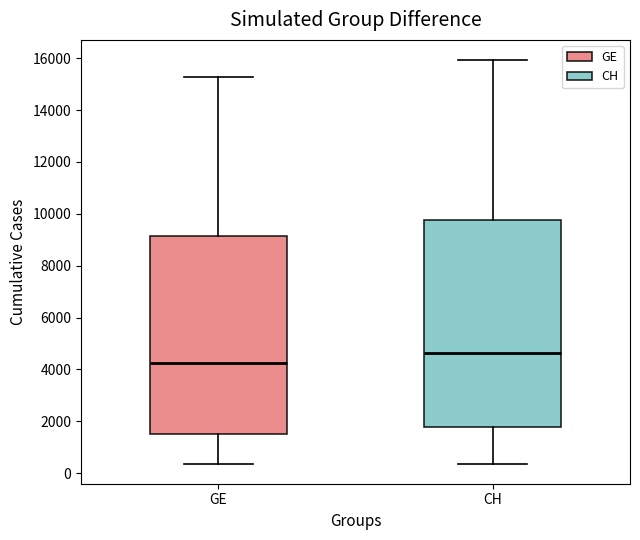

Where is the lower edge of the box for GE on the y-axis? The values are not printed on the chart, so give them approximately, as read against the axis.

1600